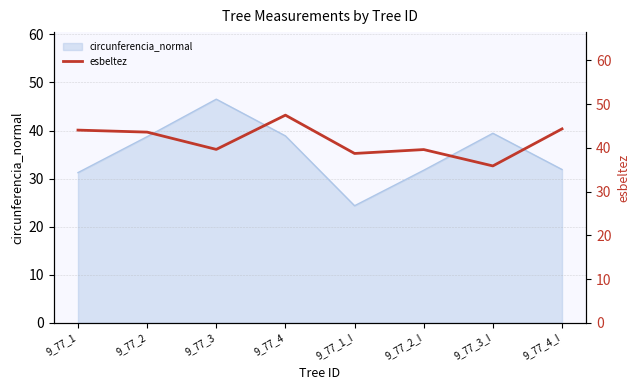

Is it true that circunferencia_normal equals 41.6 at 9_77_4_I?

False